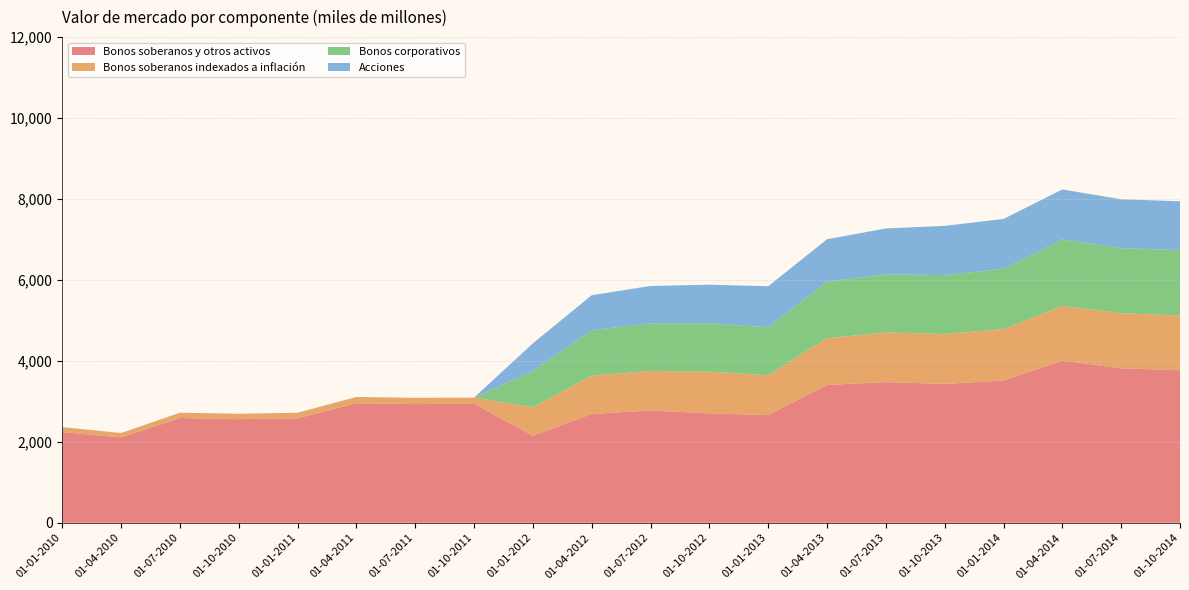

Reading right to left, list all the values displayed in this chart.

Bonos soberanos y otros activos: 01-10-2014=3767	01-07-2014=3818	01-04-2014=4009	01-01-2014=3516	01-10-2013=3432	01-07-2013=3476	01-04-2013=3406	01-01-2013=2662	01-10-2012=2704	01-07-2012=2776	01-04-2012=2690	01-01-2012=2153	01-10-2011=2940	01-07-2011=2933	01-04-2011=2955	01-01-2011=2583	01-10-2010=2560	01-07-2010=2590	01-04-2010=2110	01-01-2010=2242
Bonos soberanos indexados a inflación: 01-10-2014=1356	01-07-2014=1361	01-04-2014=1350	01-01-2014=1270	01-10-2013=1233	01-07-2013=1228	01-04-2013=1156	01-01-2013=984	01-10-2012=1029	01-07-2012=976	01-04-2012=946	01-01-2012=705	01-10-2011=154	01-07-2011=155	01-04-2011=155	01-01-2011=137	01-10-2010=134	01-07-2010=131	01-04-2010=109	01-01-2010=122
Bonos corporativos: 01-10-2014=1610	01-07-2014=1608	01-04-2014=1644	01-01-2014=1492	01-10-2013=1454	01-07-2013=1437	01-04-2013=1397	01-01-2013=1184	01-10-2012=1199	01-07-2012=1177	01-04-2012=1123	01-01-2012=891	01-10-2011=0	01-07-2011=0	01-04-2011=0	01-01-2011=0	01-10-2010=0	01-07-2010=0	01-04-2010=0	01-01-2010=0
Acciones: 01-10-2014=1211	01-07-2014=1206	01-04-2014=1233	01-01-2014=1230	01-10-2013=1217	01-07-2013=1132	01-04-2013=1047	01-01-2013=1015	01-10-2012=951	01-07-2012=923	01-04-2012=864	01-01-2012=687	01-10-2011=0	01-07-2011=0	01-04-2011=0	01-01-2011=0	01-10-2010=0	01-07-2010=0	01-04-2010=0	01-01-2010=0